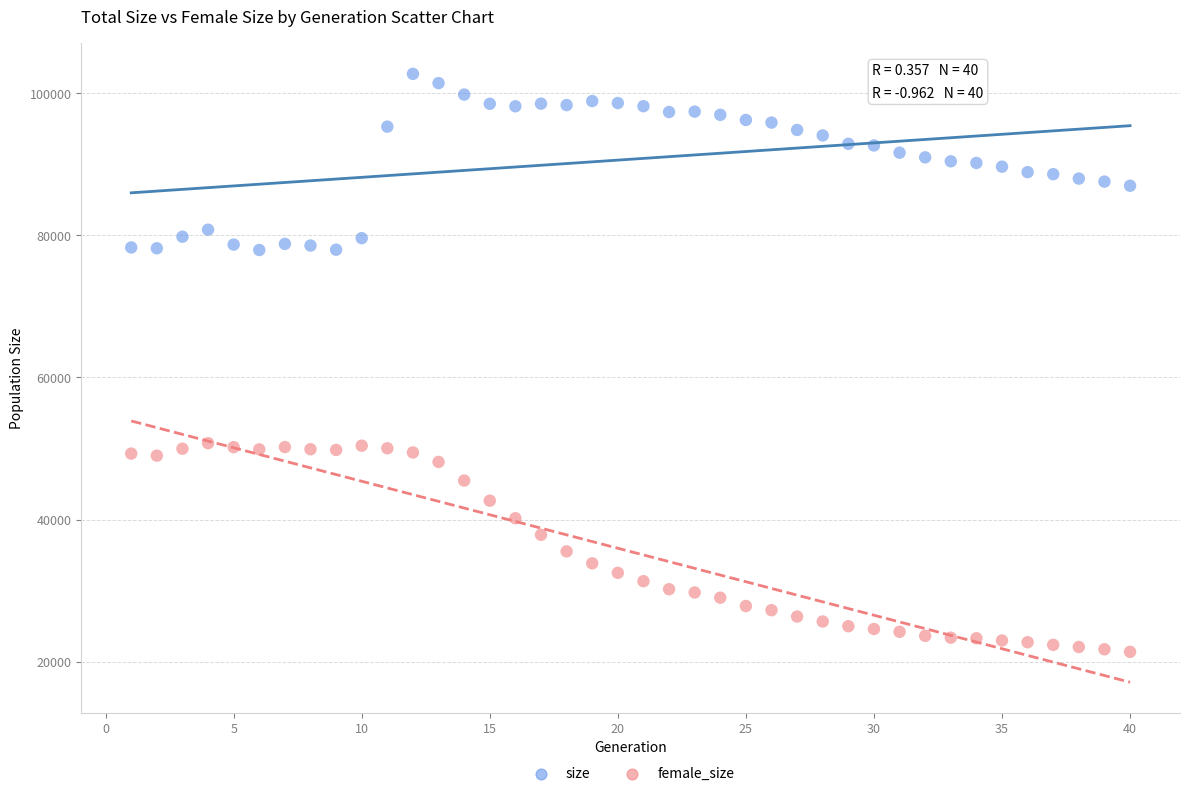

What are all the series names shown in the legend?

size, female_size